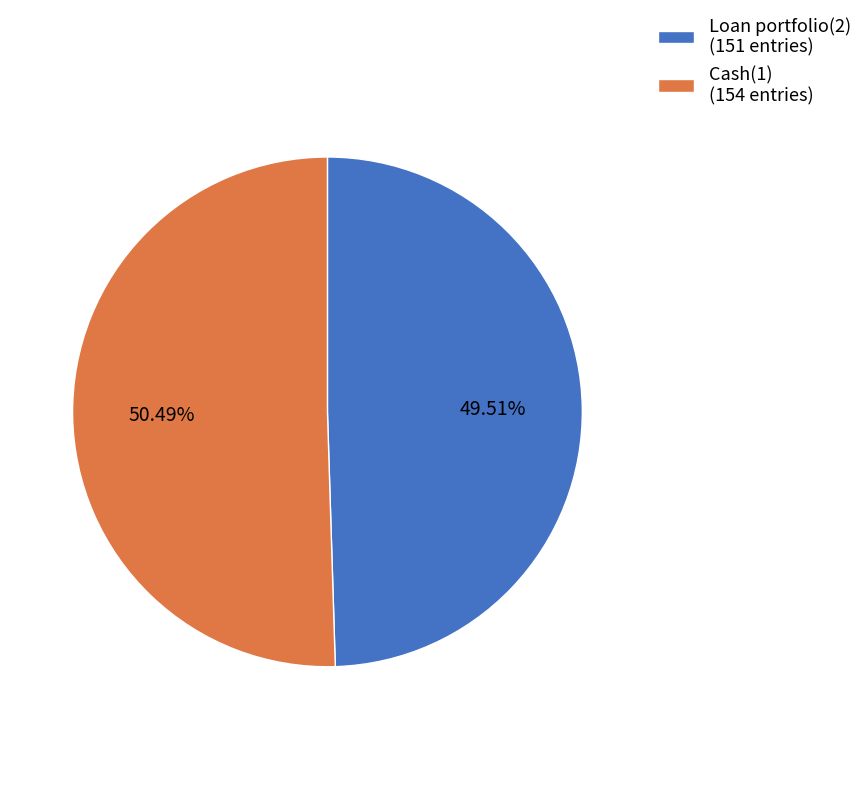

Does Loan portfolio(2) account for over 50% of the chart?

No